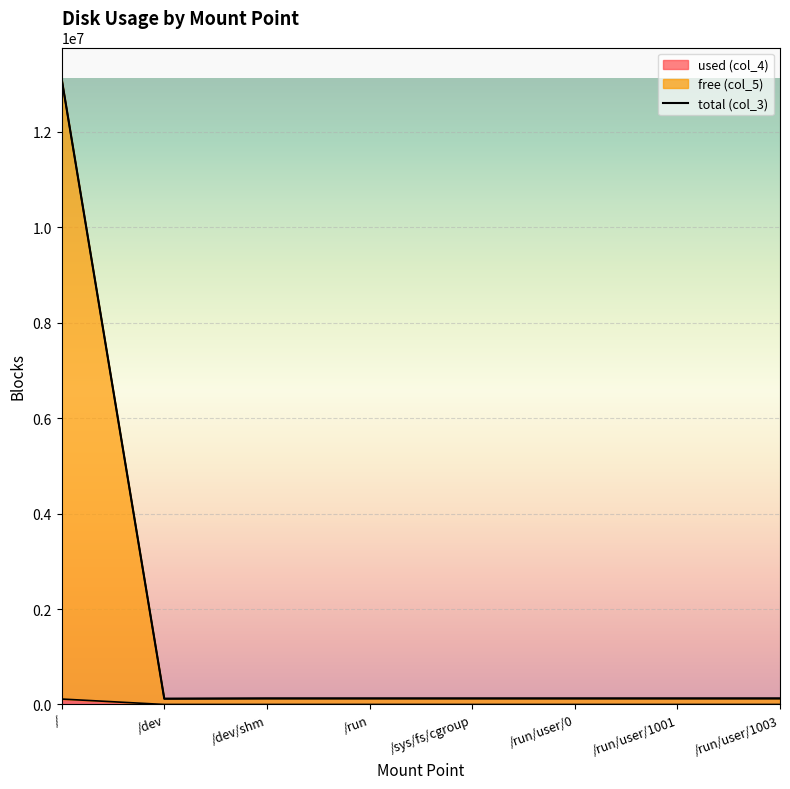

How many categories are shown in the chart?

8